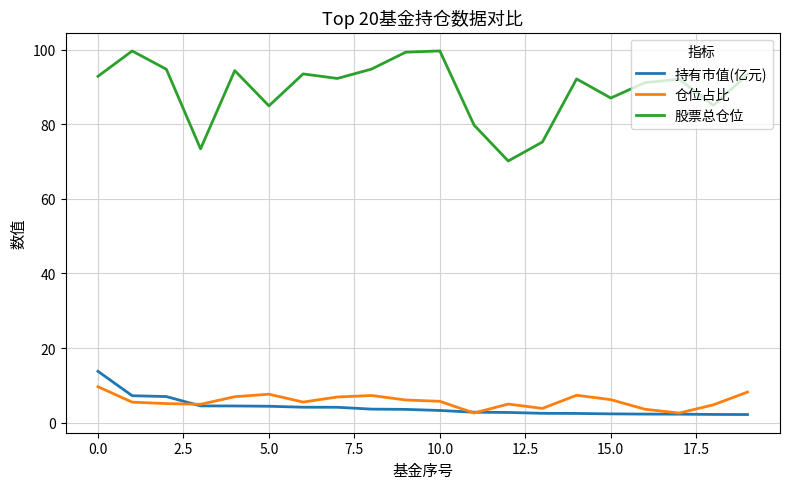

Which series has the largest total across all categories?

股票总仓位